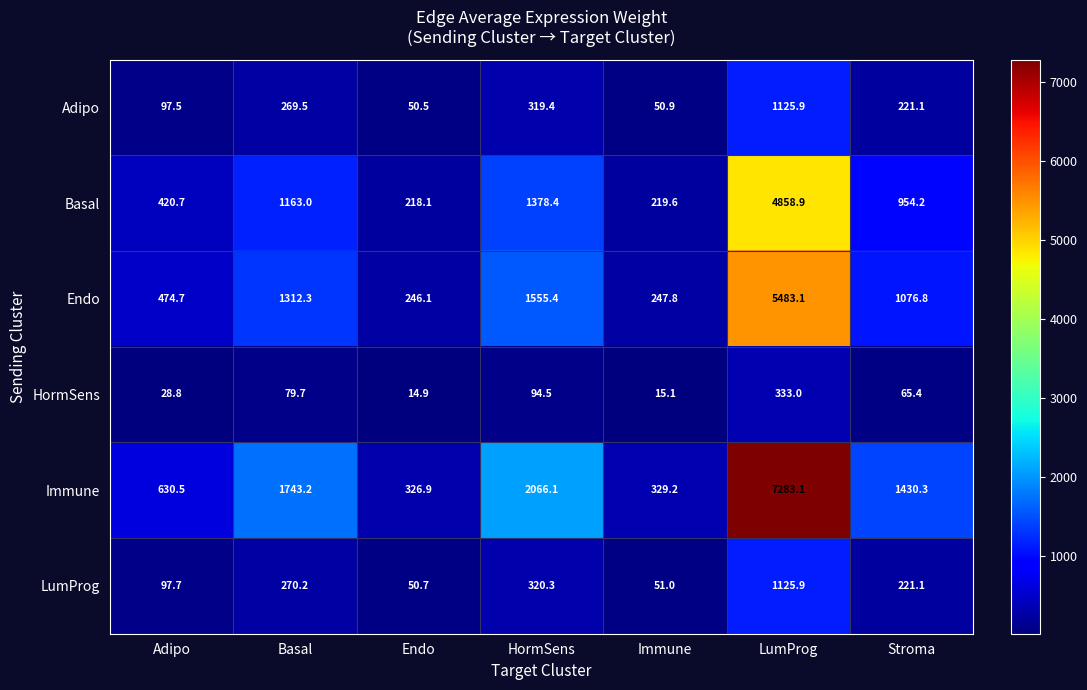

Which category has the lowest value across all series?

Endo